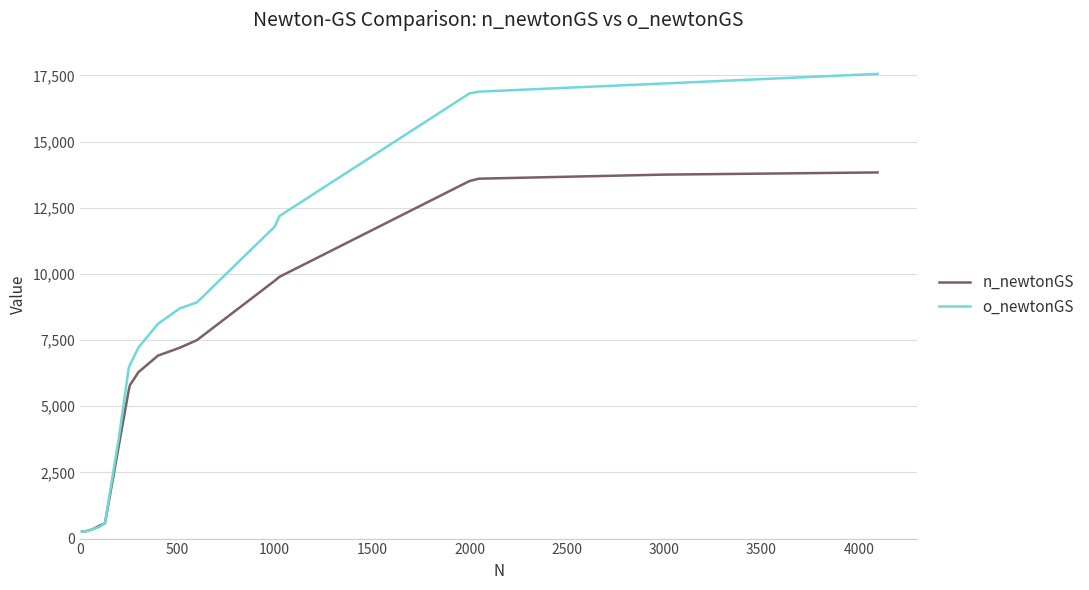

Rank the series by their maximum value, from highest to lowest.

o_newtonGS, n_newtonGS